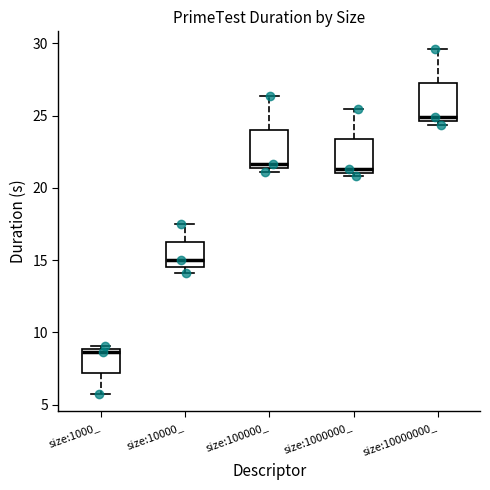

Which box's median line is the lowest?

size:1000_